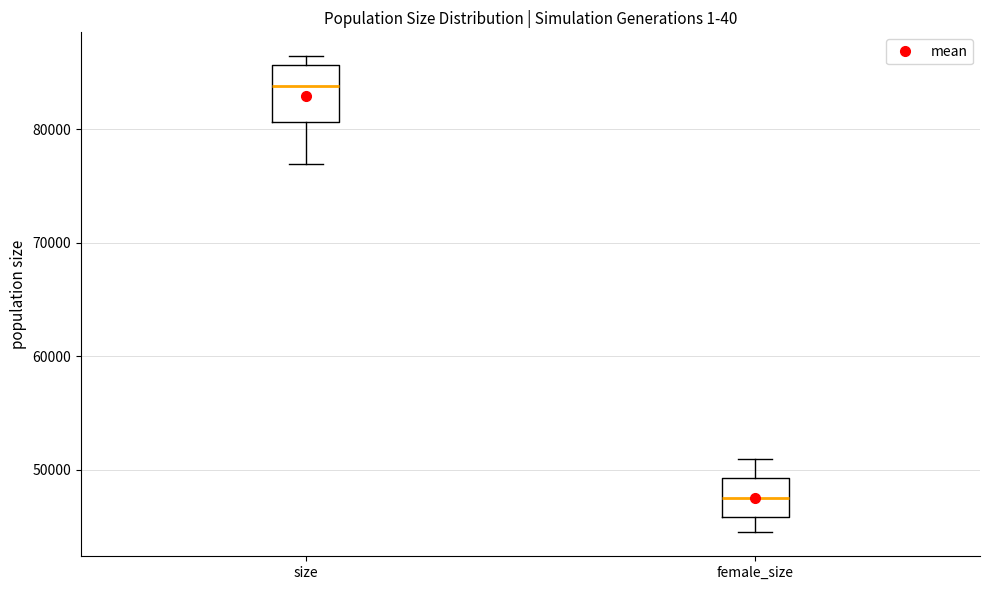

Reading left to right, read every box against the y-axis: the position of its median line, the range the box covers, and the ends of its whiskers. The values are not printed on the chart, so give them approximately, as read against the axis.

size: median 84000, box 81000 to 86000, whiskers 77000 to 86000 (just above the box's upper edge)
female_size: median 48000, box 46000 to 49000, whiskers 44000 to 51000